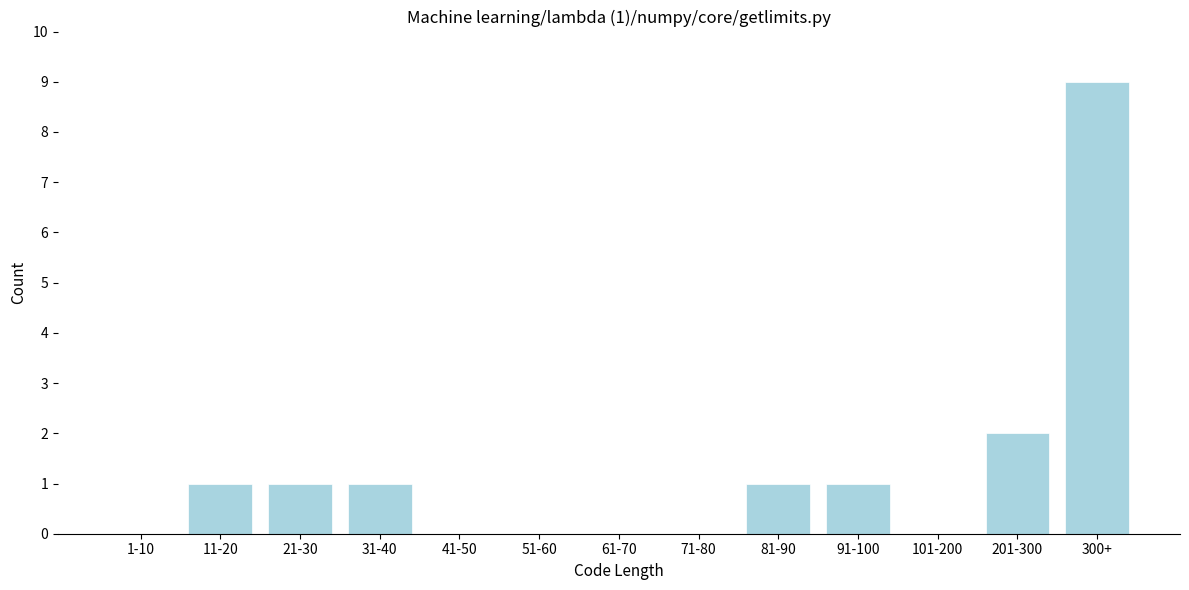

Reading left to right, transcribe all the data shown in this chart.

1-10=0	11-20=1	21-30=1	31-40=1	41-50=0	51-60=0	61-70=0	71-80=0	81-90=1	91-100=1	101-200=0	201-300=2	300+=9